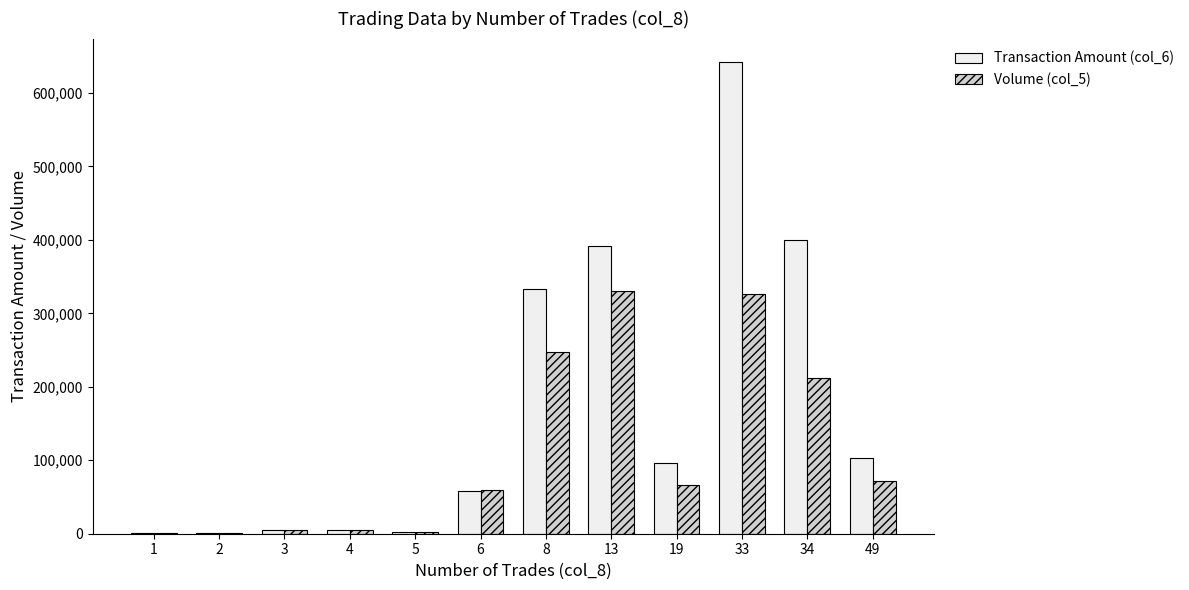

The value of Volume (col_5) at 6 is 60000. True or false?

True